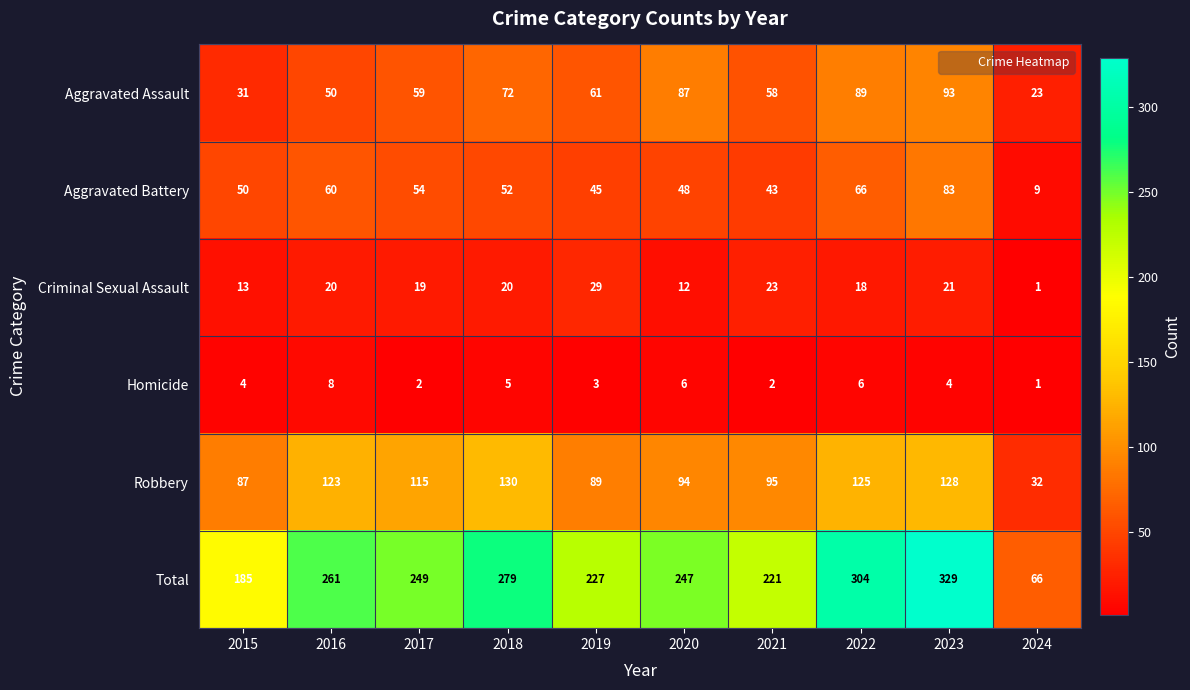

What is the greatest value displayed?

329